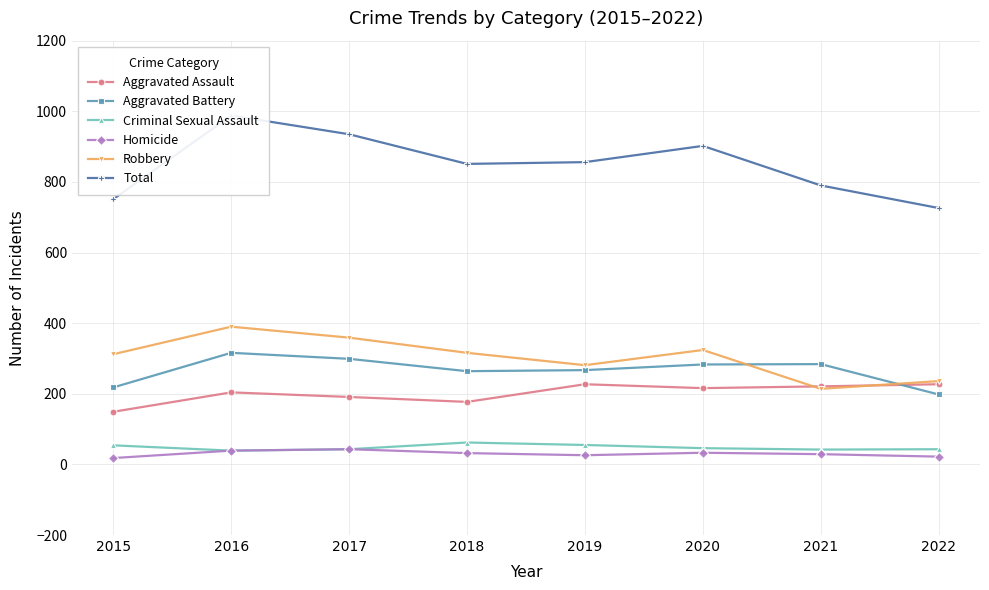

What is the difference between the highest and lowest values at 2019?

830